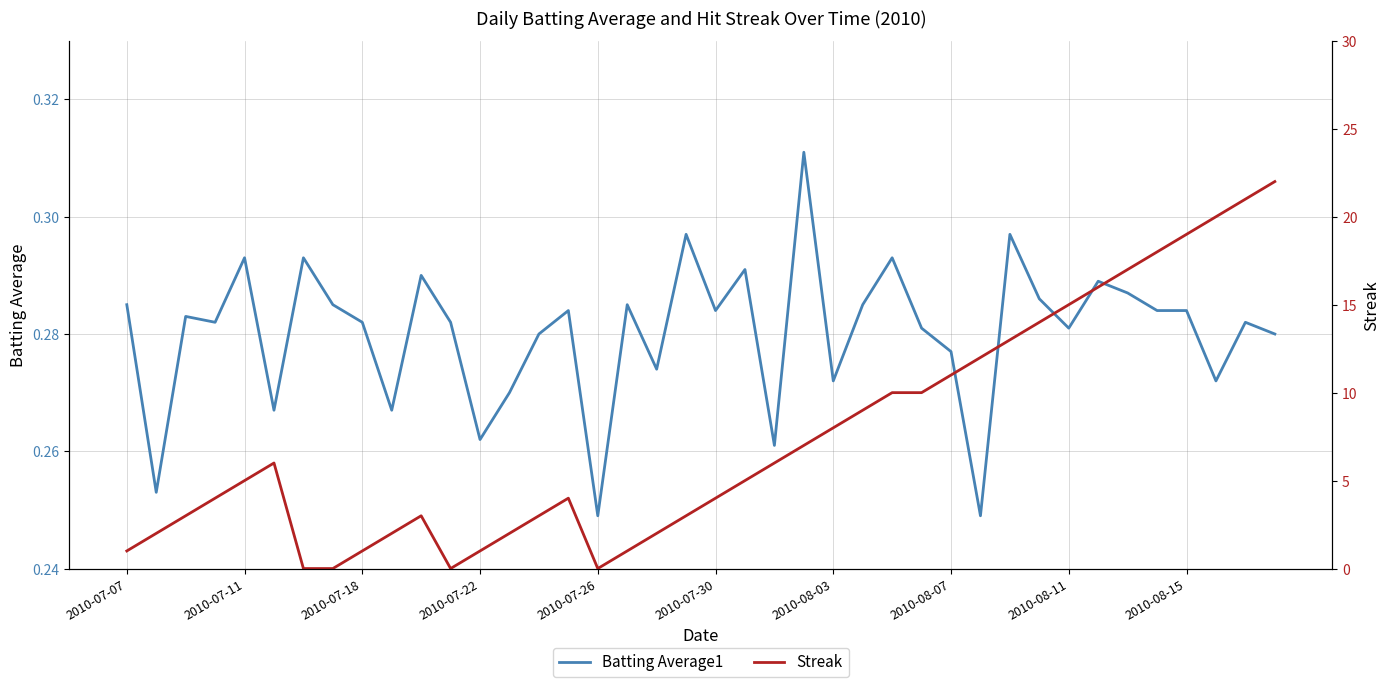

How many data points in Streak are less than 5?

19